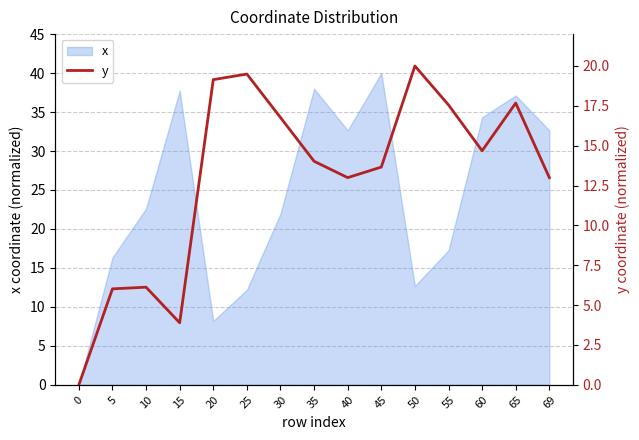

What is the greatest value displayed?

20.0